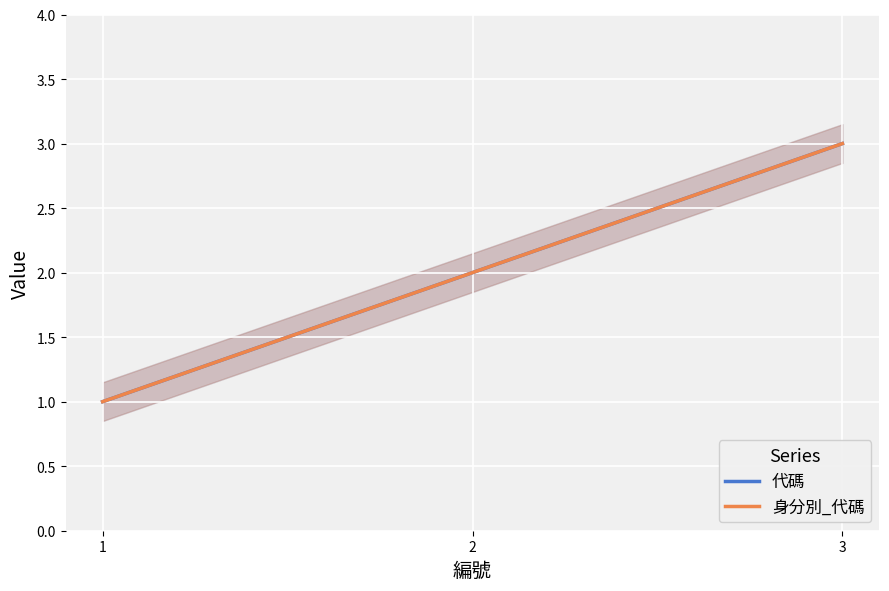

Is the value of 身分別_代碼 at 2 greater than the value of 代碼 at 1?

Yes